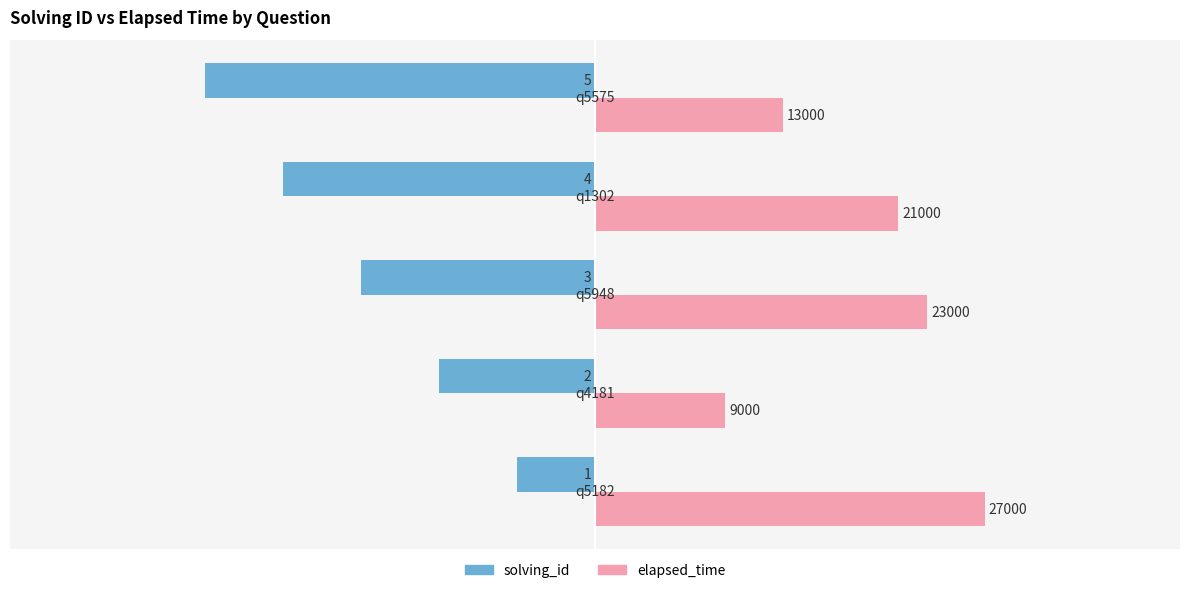

What are all the series names shown in the legend?

solving_id, elapsed_time